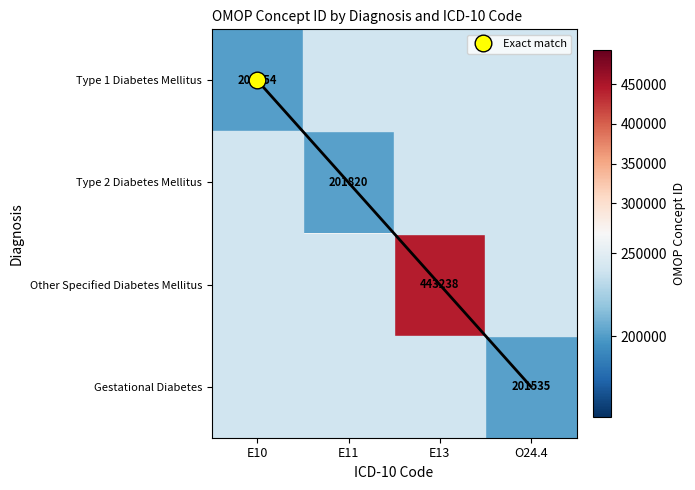

Which series has the largest total across all categories?

Other Specified Diabetes Mellitus